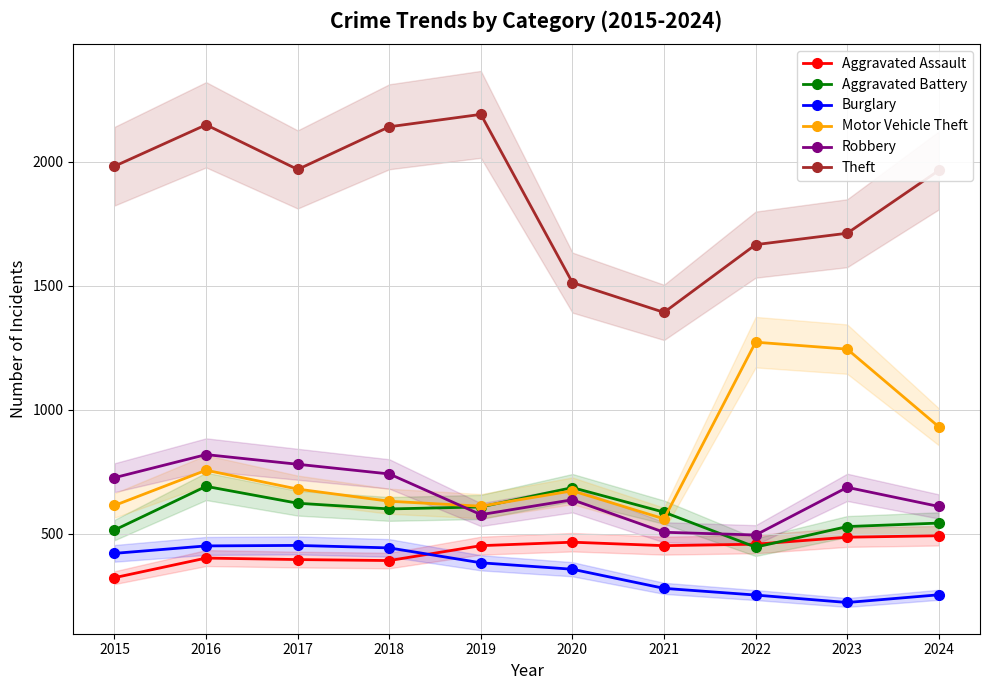

Reading right to left, what are all the values shown in this chart?

Aggravated Assault: 492	486	458	452	466	452	392	396	402	323
Aggravated Battery: 543	529	446	587	686	608	600	623	691	515
Burglary: 254	223	253	280	357	383	443	453	451	421
Motor Vehicle Theft: 931	1244	1272	560	673	611	631	680	756	614
Robbery: 610	687	495	506	637	577	741	780	819	726
Theft: 1964	1711	1665	1392	1512	2190	2140	1968	2148	1981